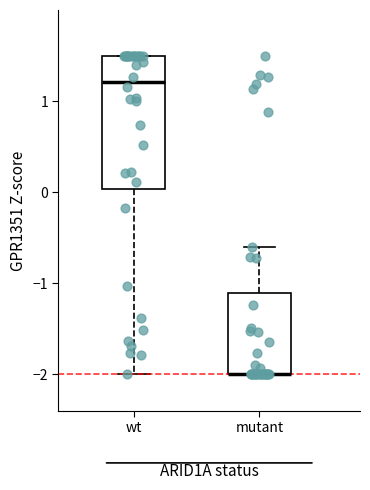

Where does the median line of the box for wt sit on the y-axis? The values are not printed on the chart, so give them approximately, as read against the axis.

1.2